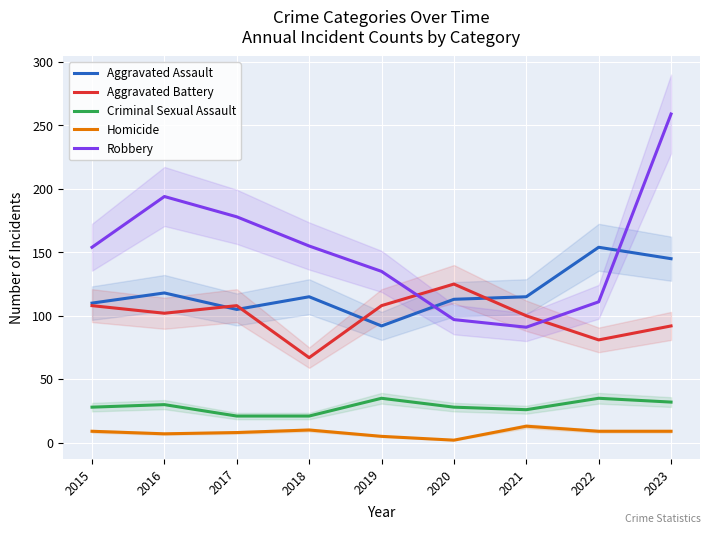

At which label does Criminal Sexual Assault first exceed 28?

2016